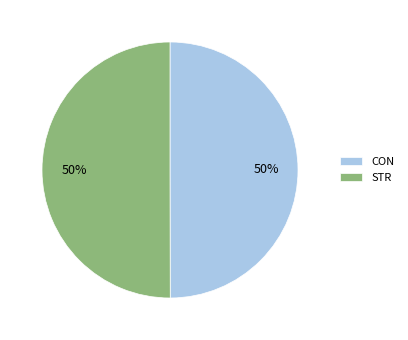

The STR slice represents 40% of the pie. True or false?

False